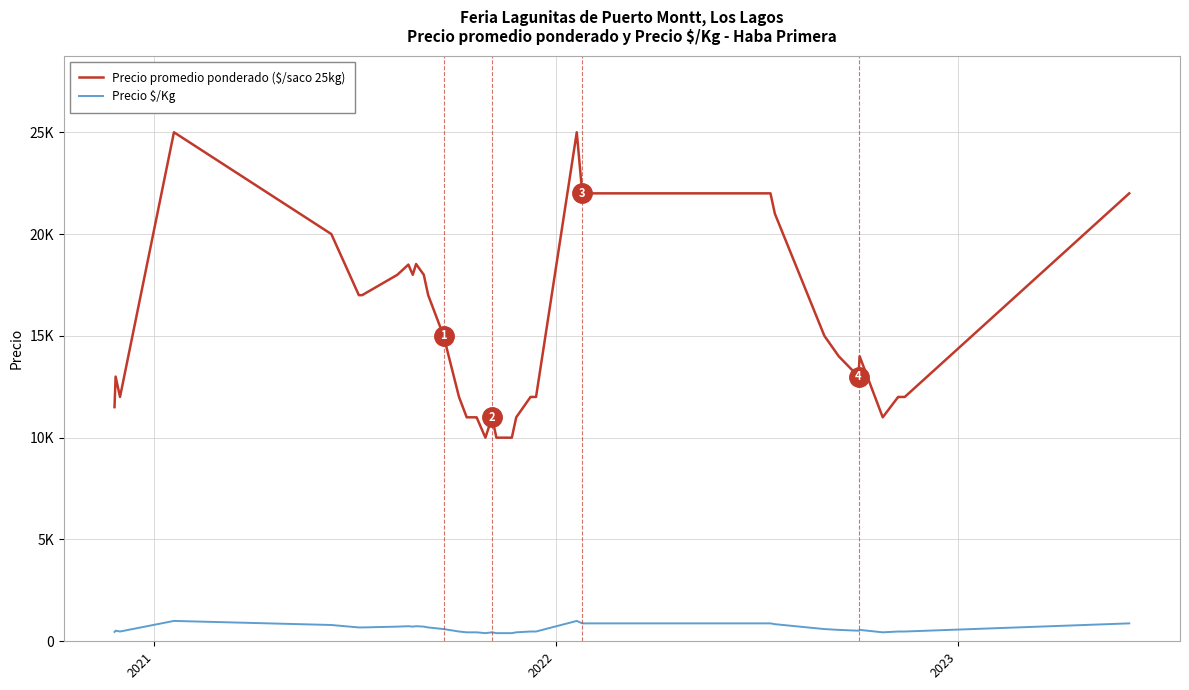

What are all the series names shown in the legend?

Precio promedio ponderado ($/saco 25kg), Precio $/Kg